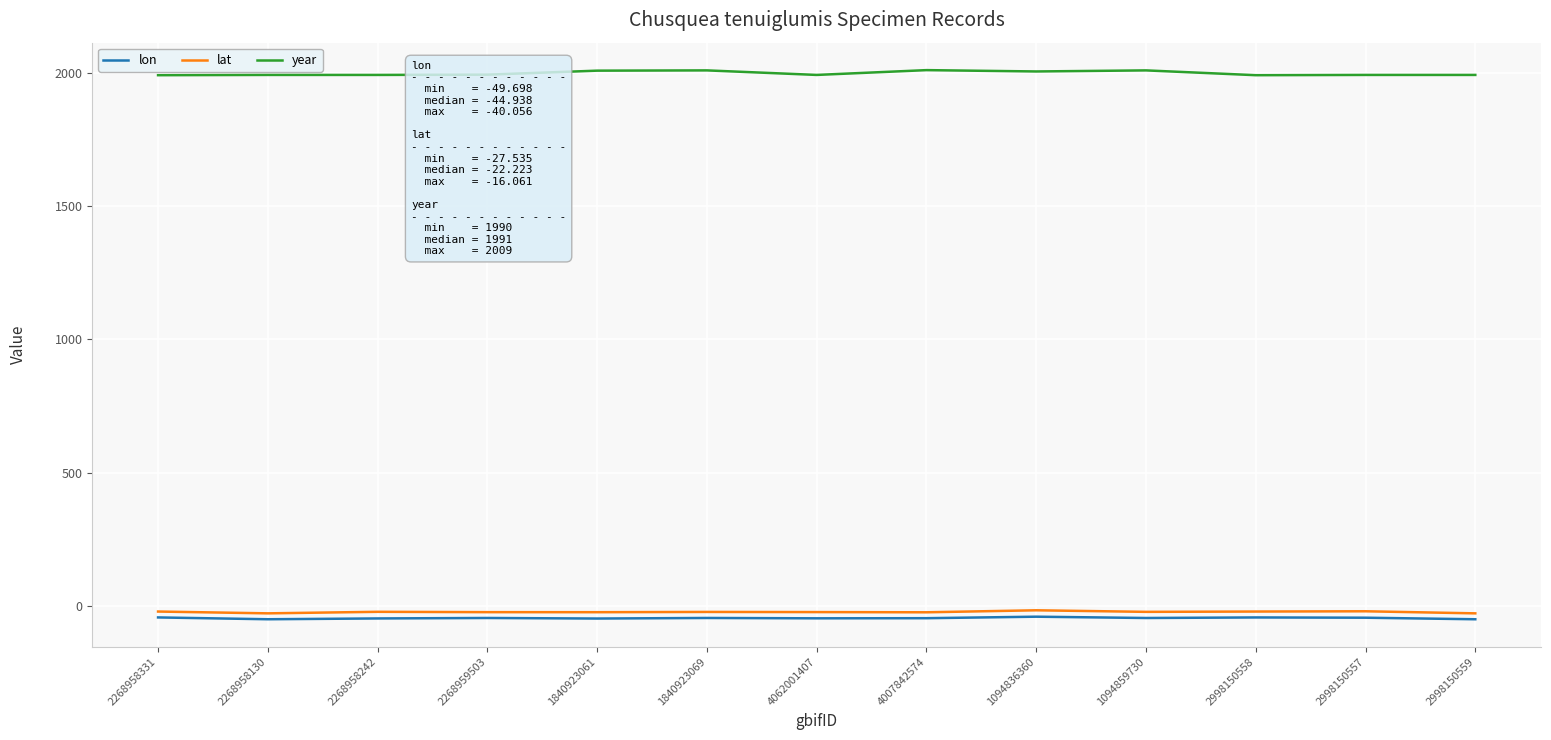

Is this an area chart (filled region under the line)?

No